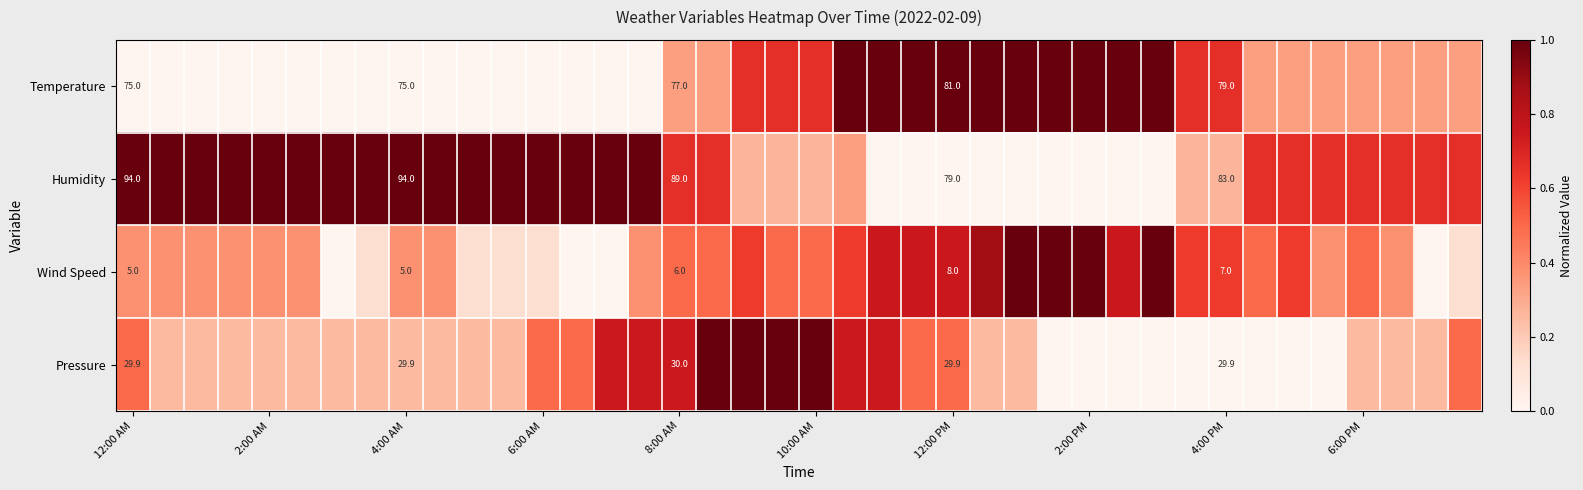

How many distinct data groups are displayed?

4